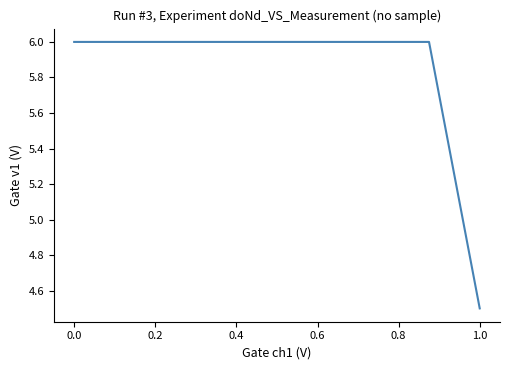

How many series are shown in this chart?

1